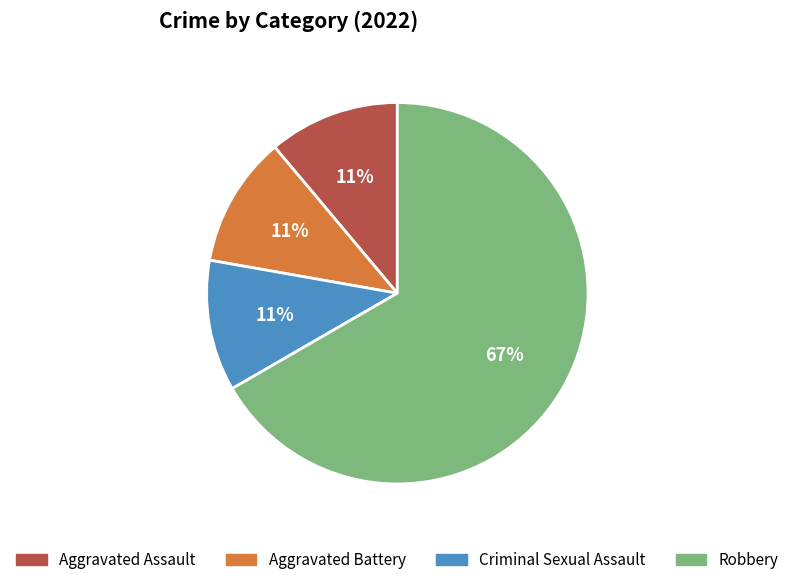

To the nearest percent, what is the average slice percentage?

25%